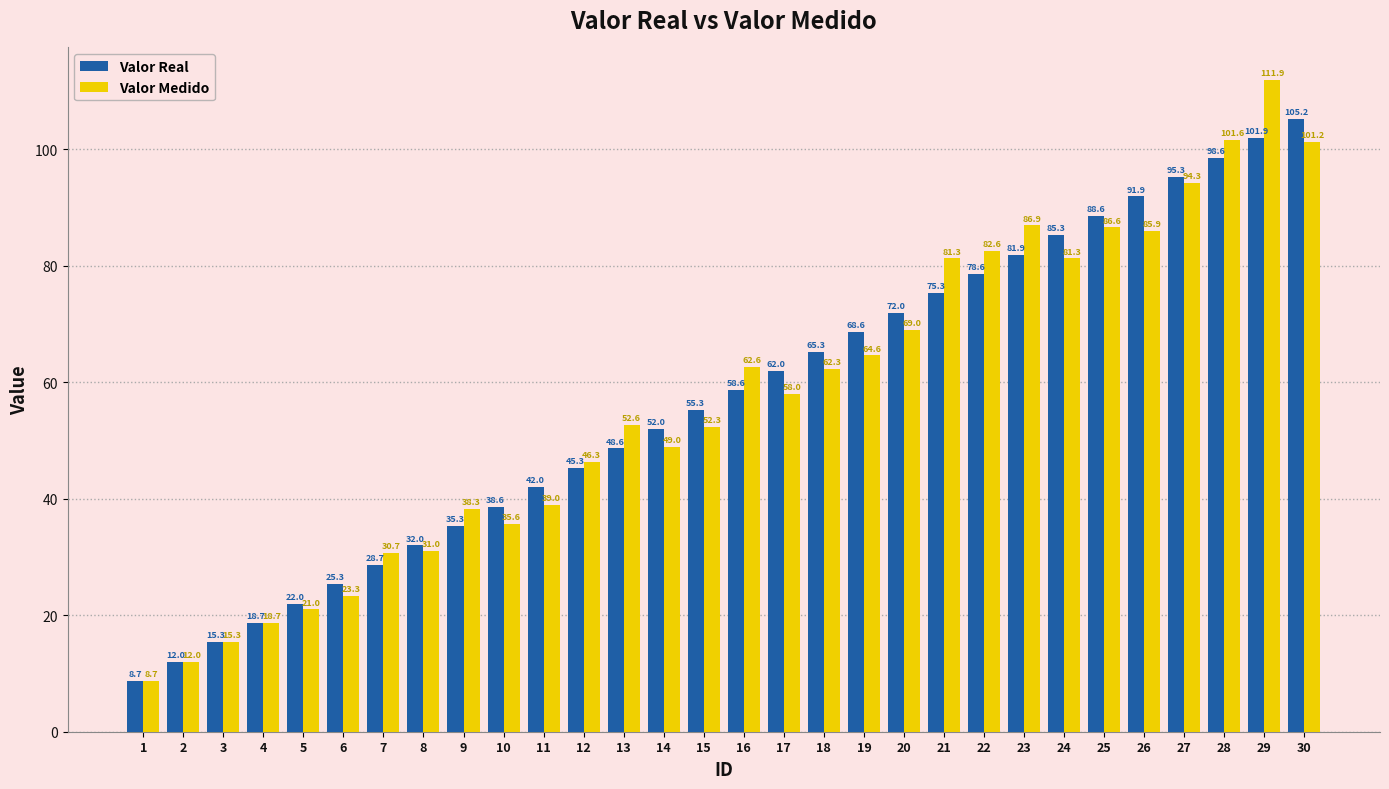

What is the value of the Valor Real bar at the 29th from the left?

101.9